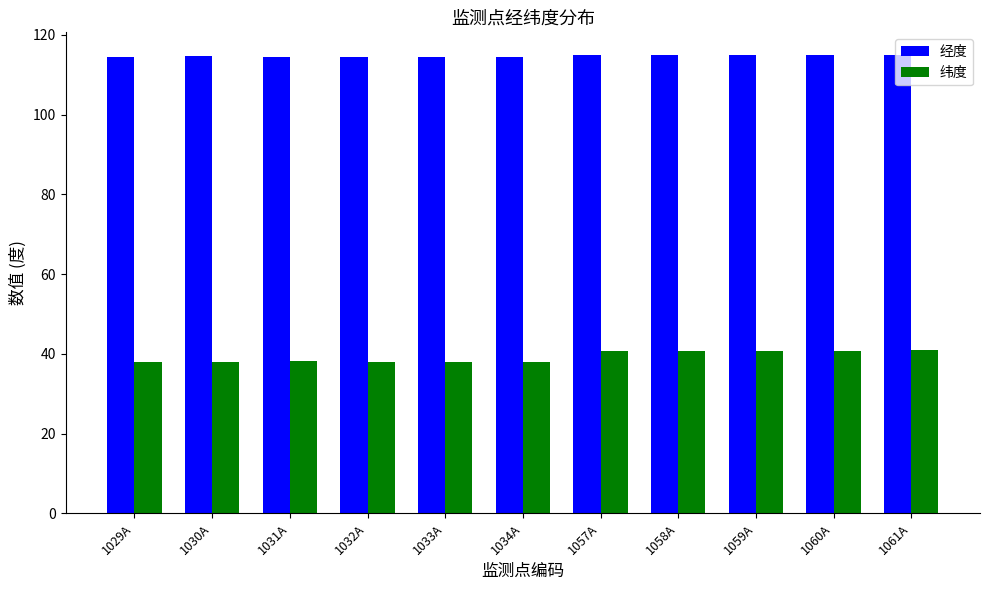

What is the maximum value shown in the chart?

114.9